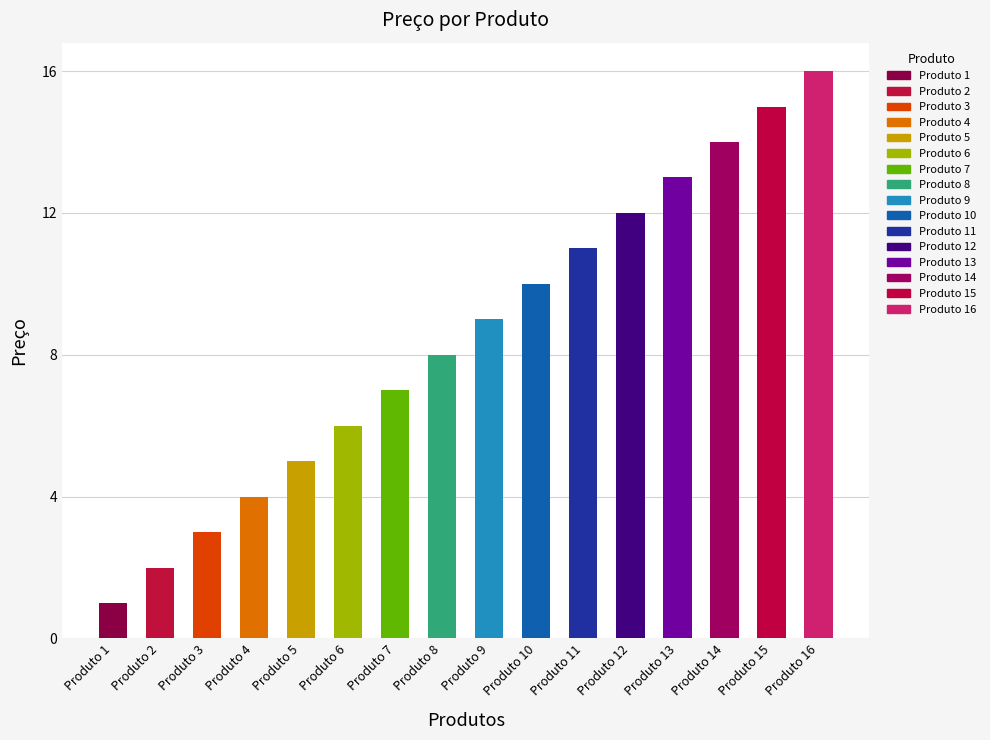

Read the value at Produto 14, to the nearest 5.

15